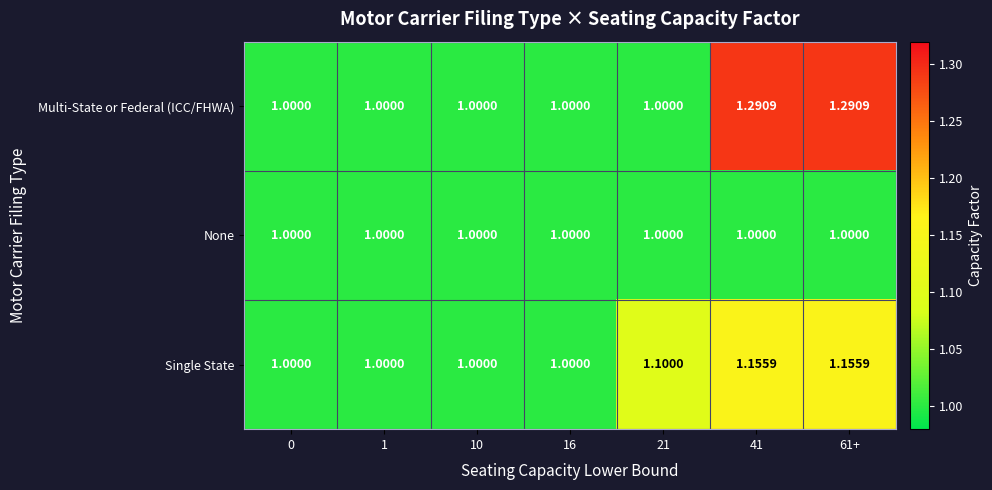

Between 10 and 61+, which series saw the biggest shift?

Multi-State or Federal (ICC/FHWA)